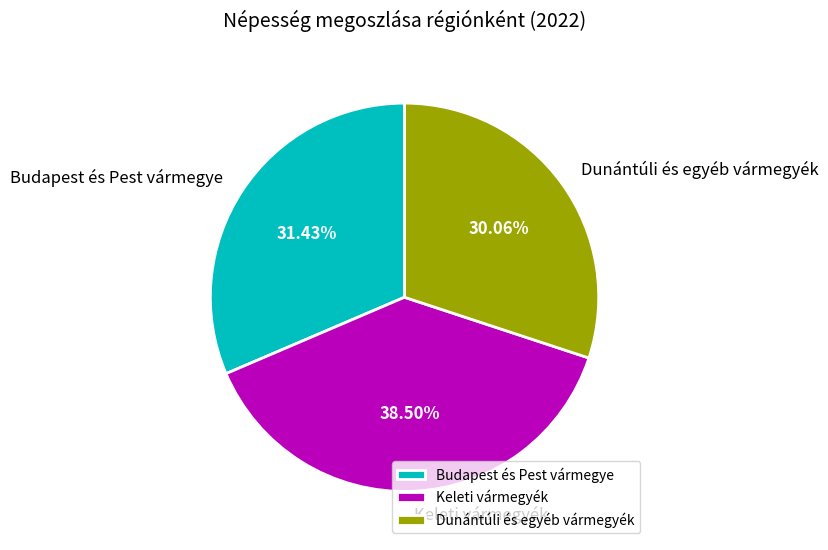

Count the number of slices in the pie.

3